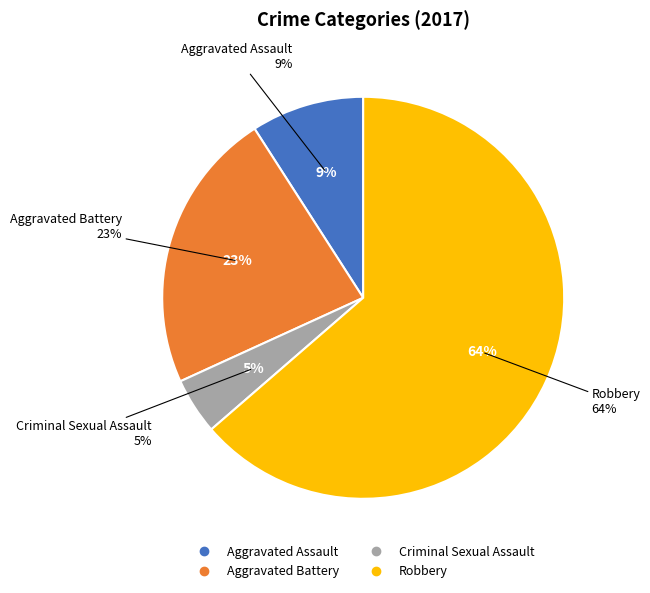

What is the majority slice?

Robbery